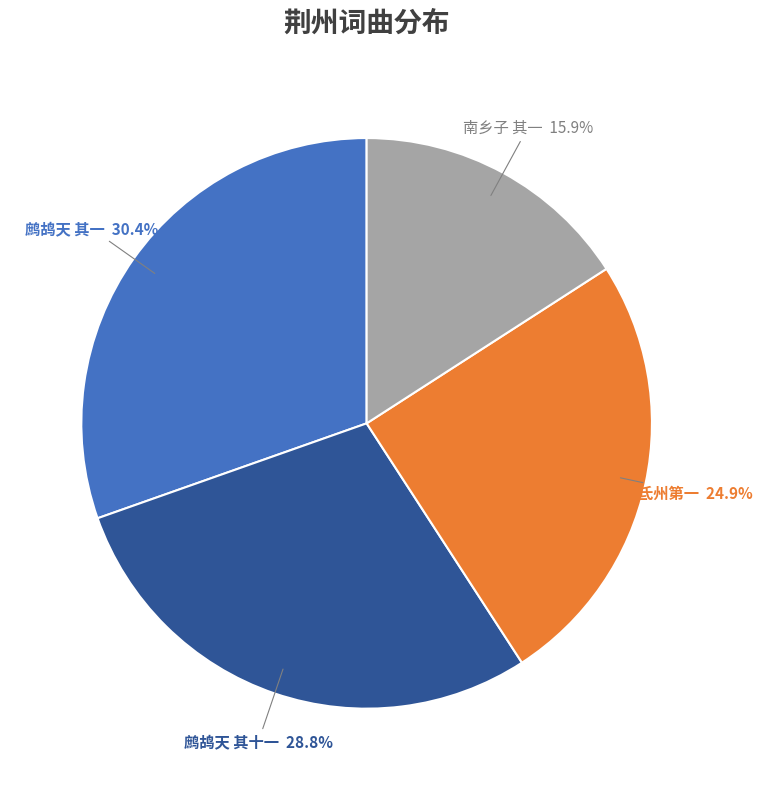

Is there any slice that represents more than half of the pie?

No